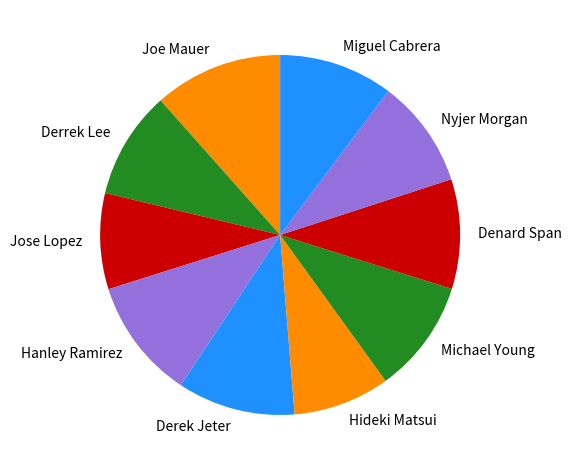

What is the largest slice in the pie chart?

Joe Mauer